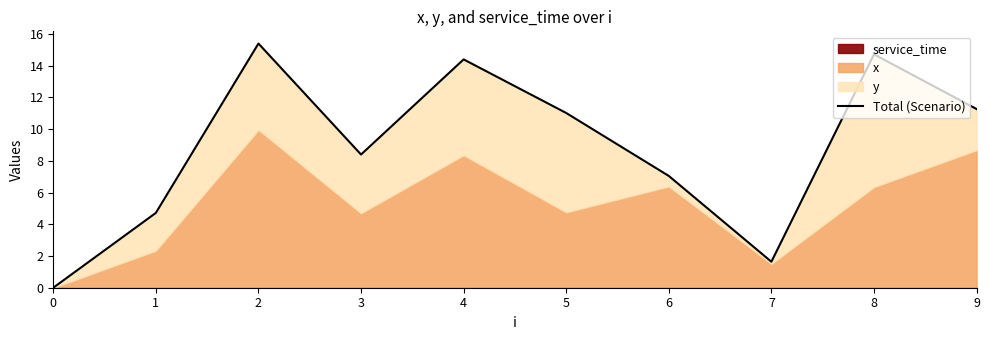

How many data points does each series have?

10